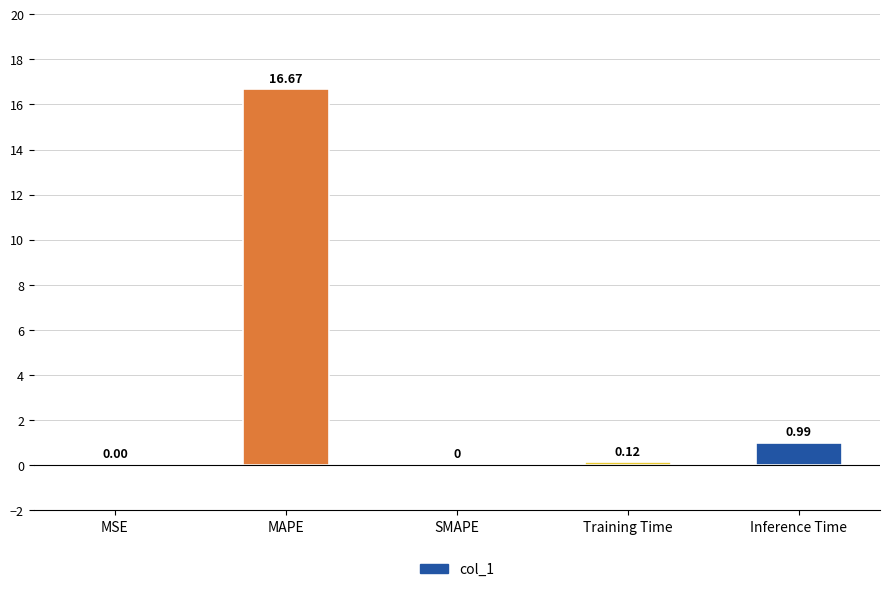

The value at MAPE is 11.0. True or false?

False